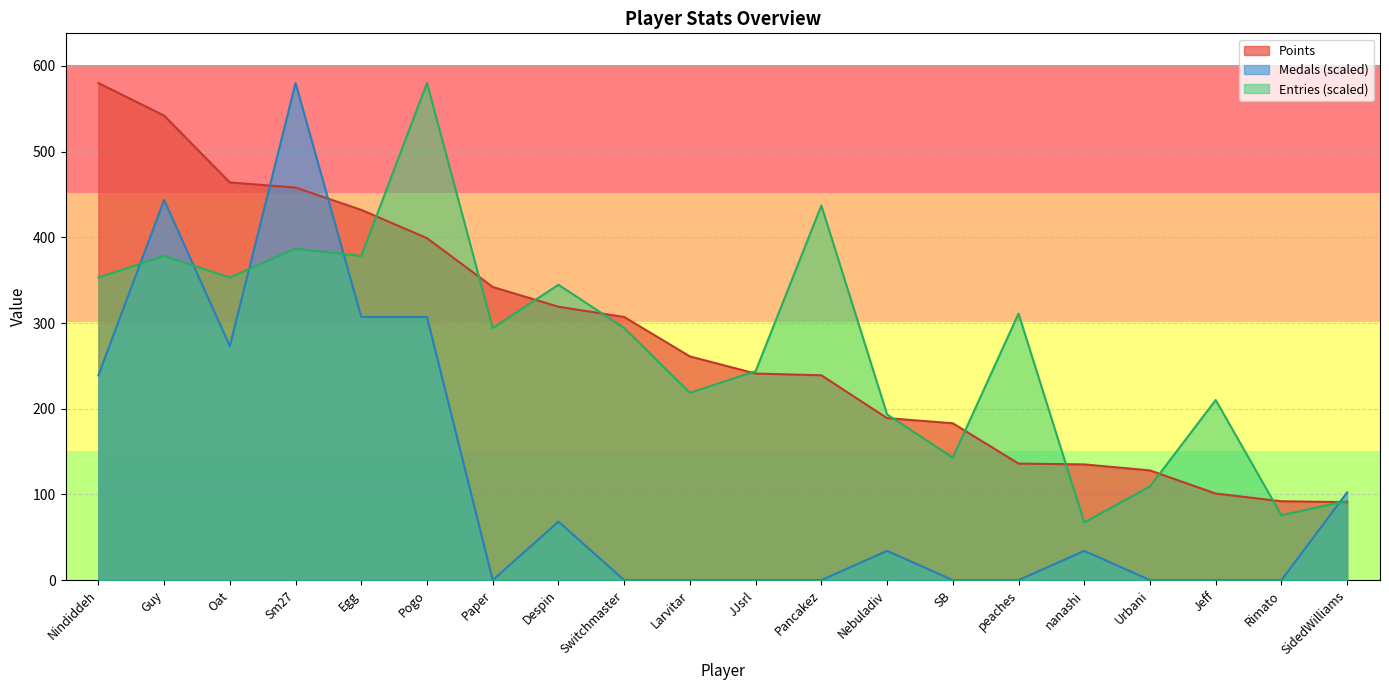

True or false: Entries and Points cross at least once.

True